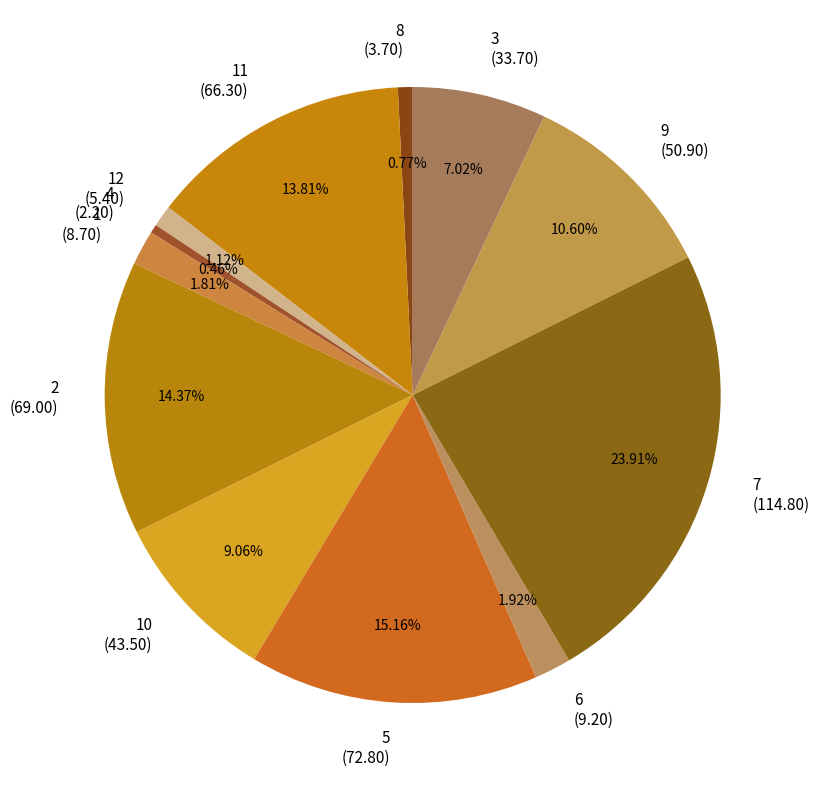

Is there a majority slice in this chart?

No